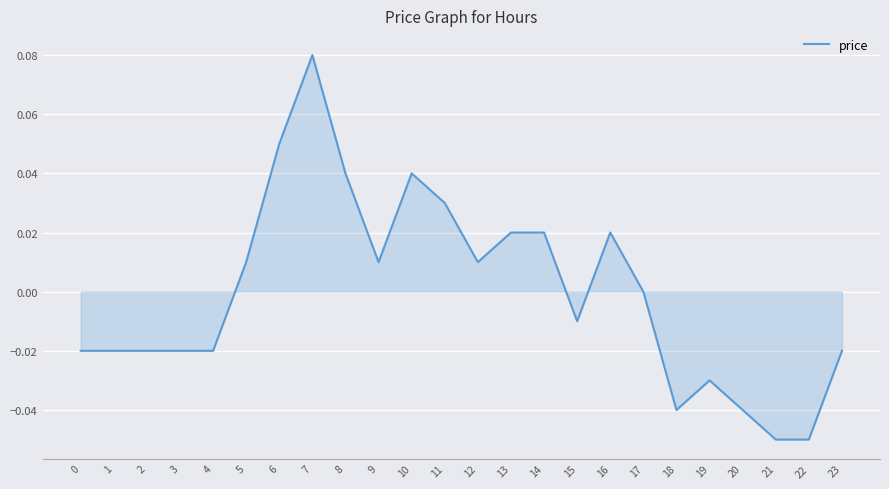

Is it true that the value at 0 is -0.0?

True